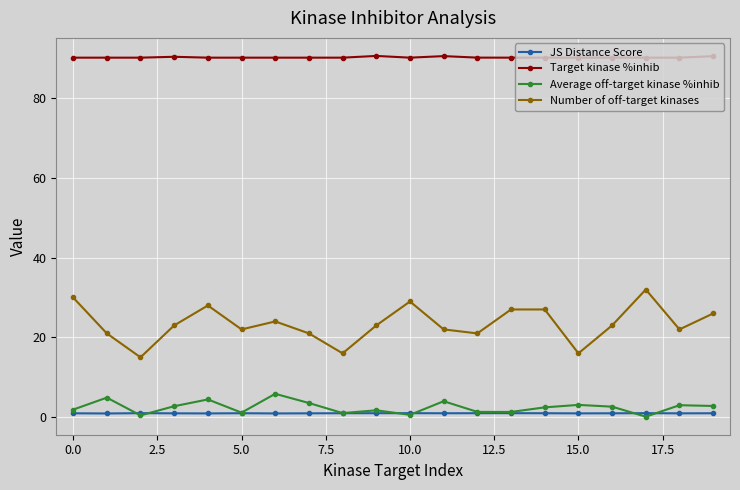

What is the difference between the maximum and minimum values in the Target kinase %inhib series?

0.4